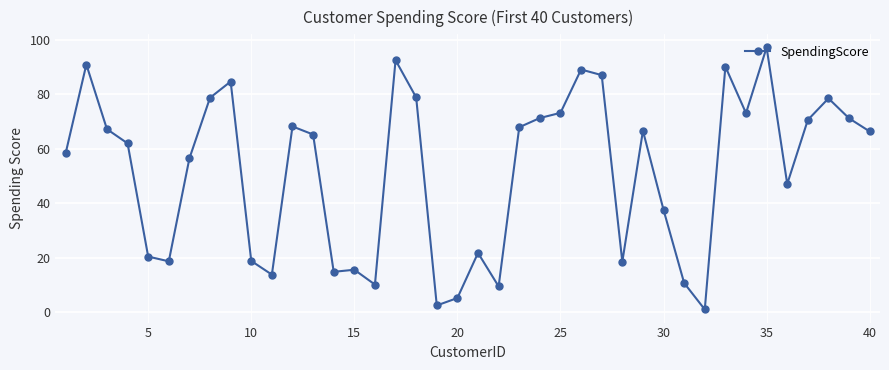

What is the value of the 15th point from the left?

15.6